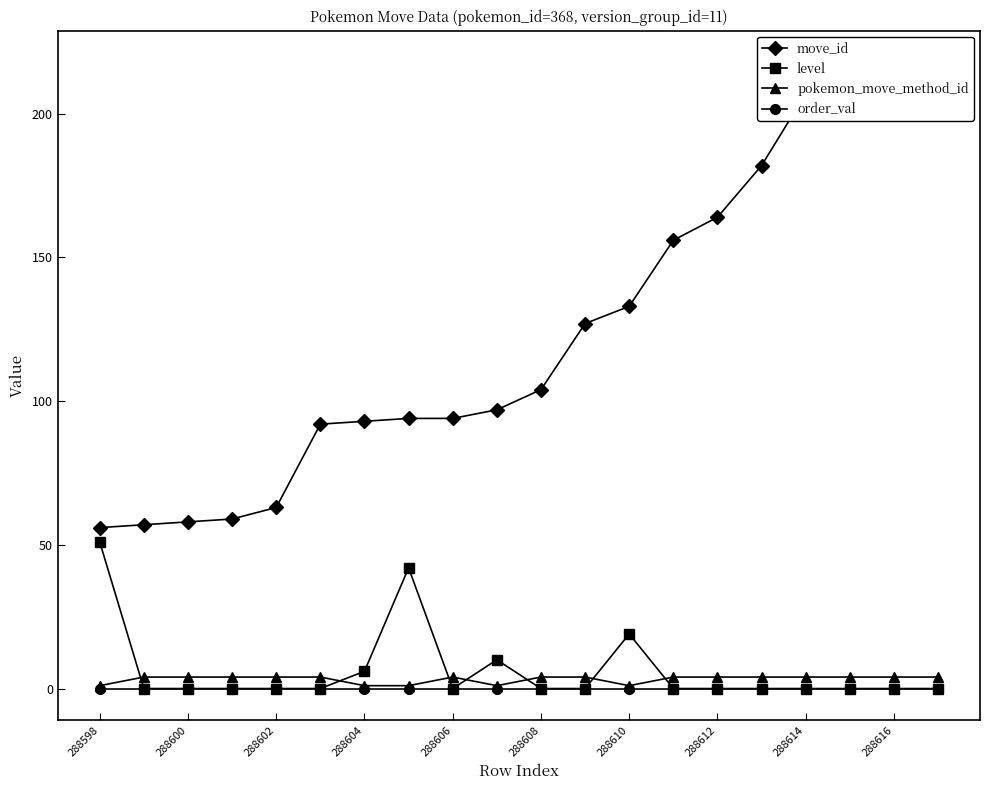

True or false: move_id and pokemon_move_method_id intersect in this chart.

False